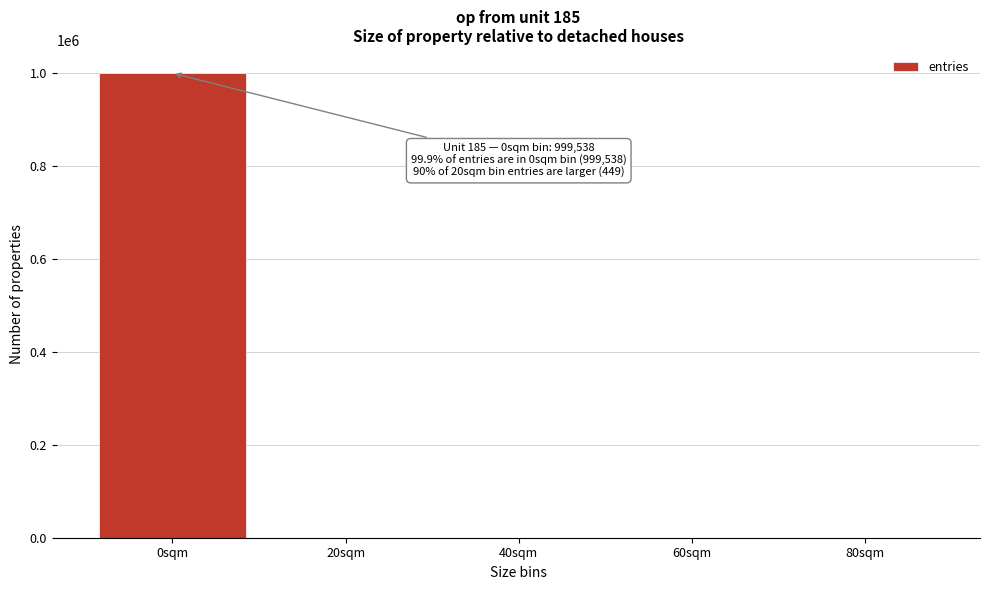

The chart shows a value of 999538 at 0sqm. True or false?

True